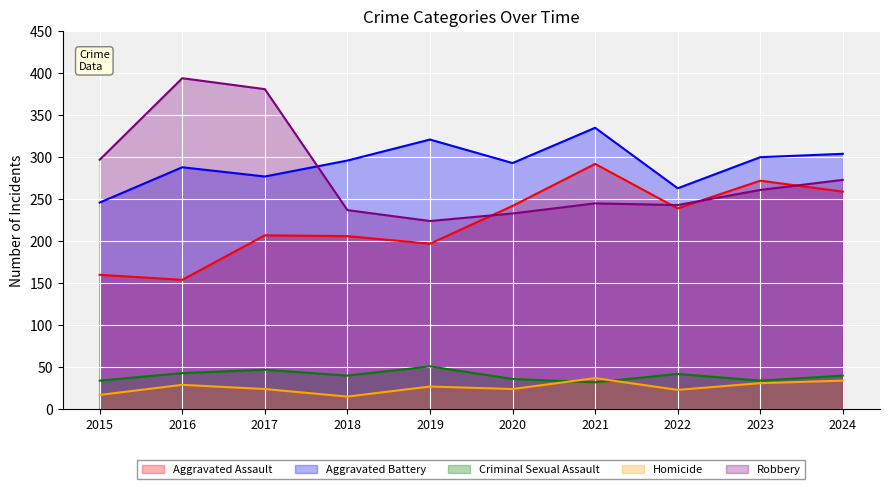

How many series are shown in this chart?

5